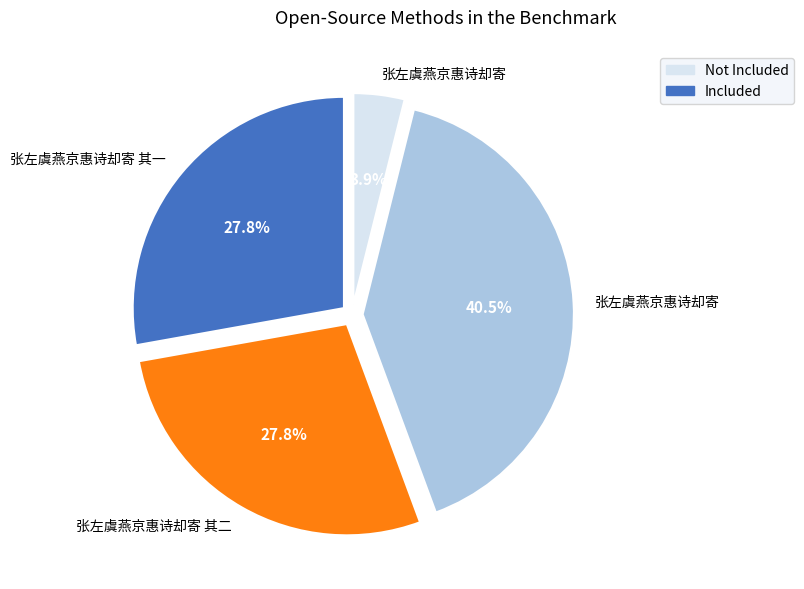

Is there any slice that represents more than half of the pie?

No